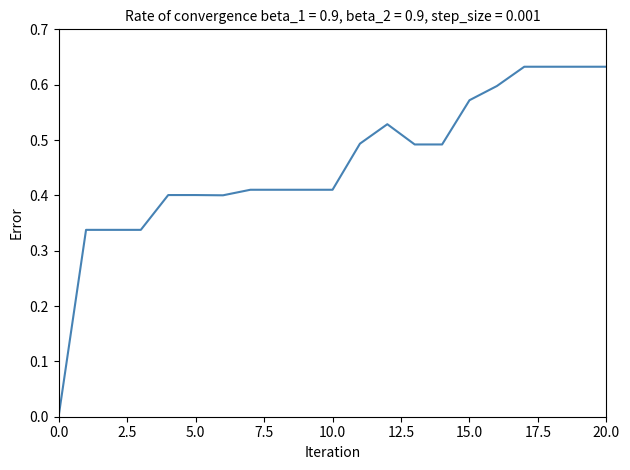

At which category does the data reach its first local peak?

12